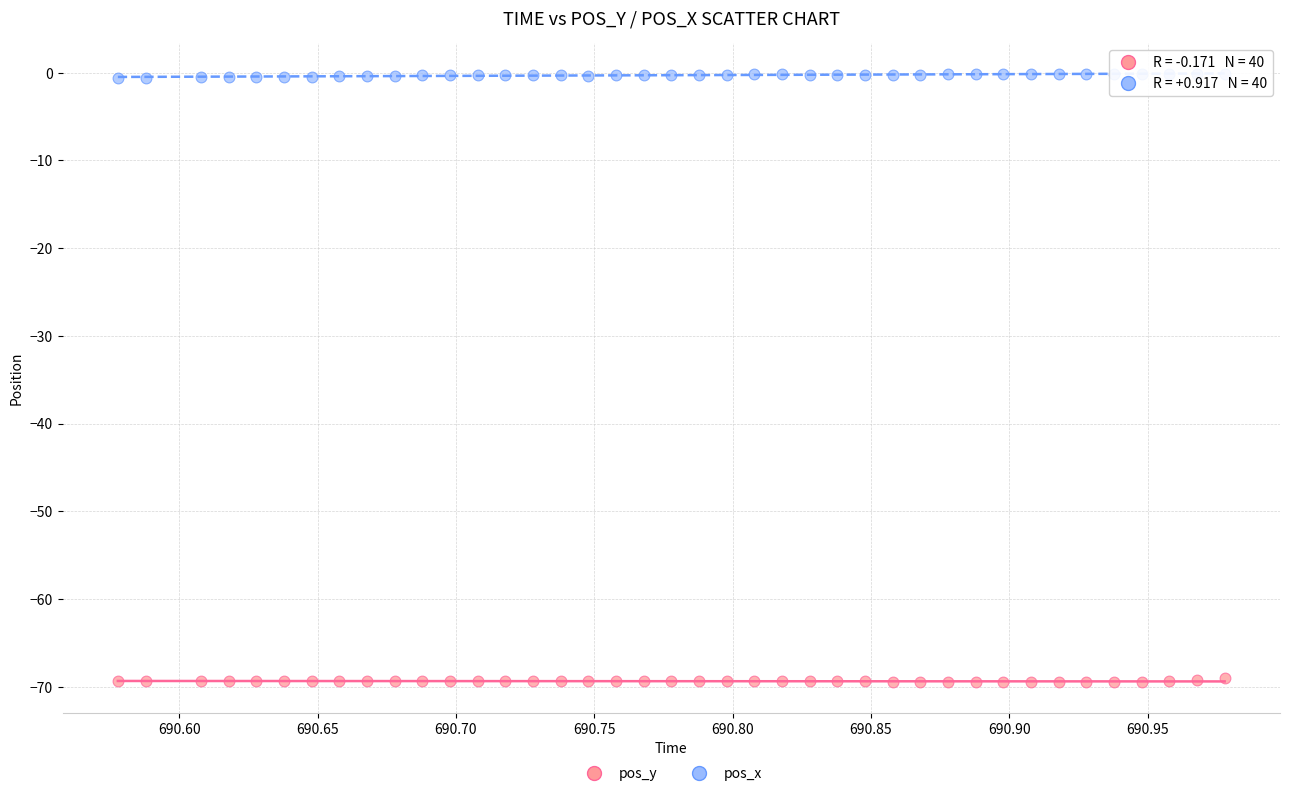

Across all data points, what is the range of Y values (max minus min)?

69.4